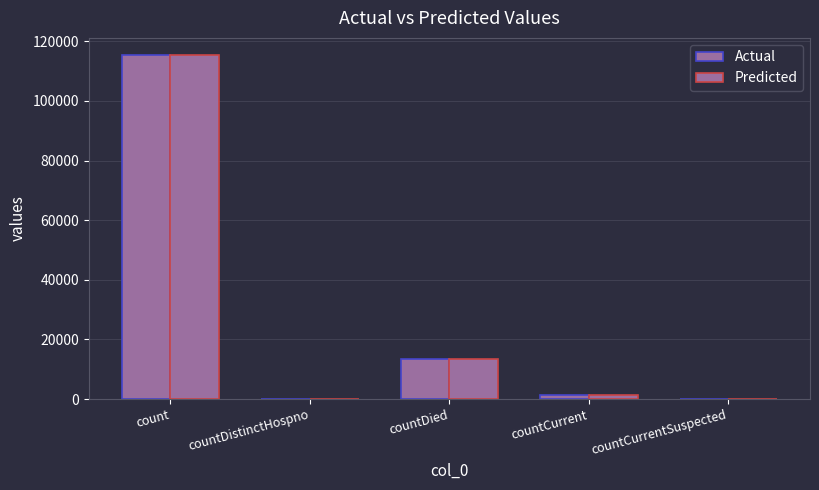

True or false: Actual has a value of 17988 at countDied.

False